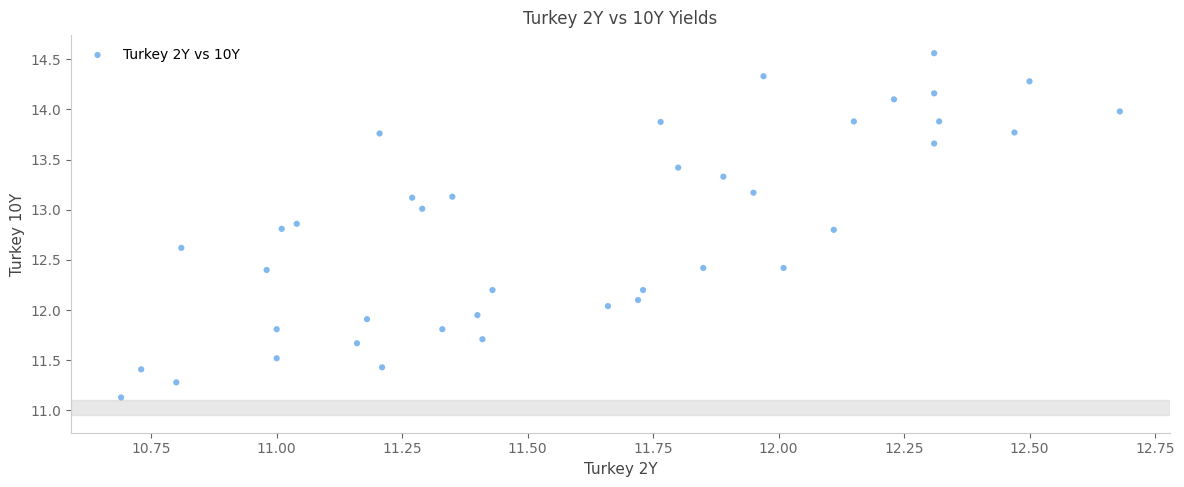

What is the range of Y values (max minus min)?

3.4